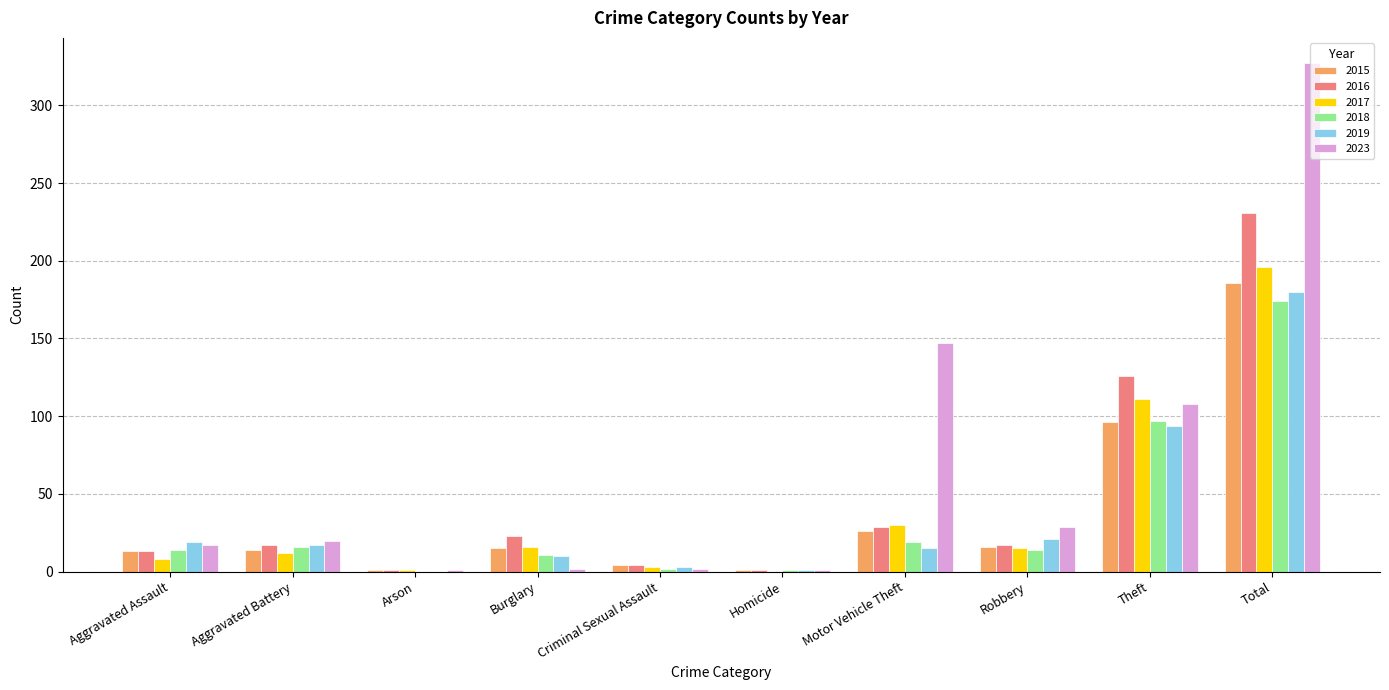

True or false: 2019 has a value of 15 at Motor Vehicle Theft.

True